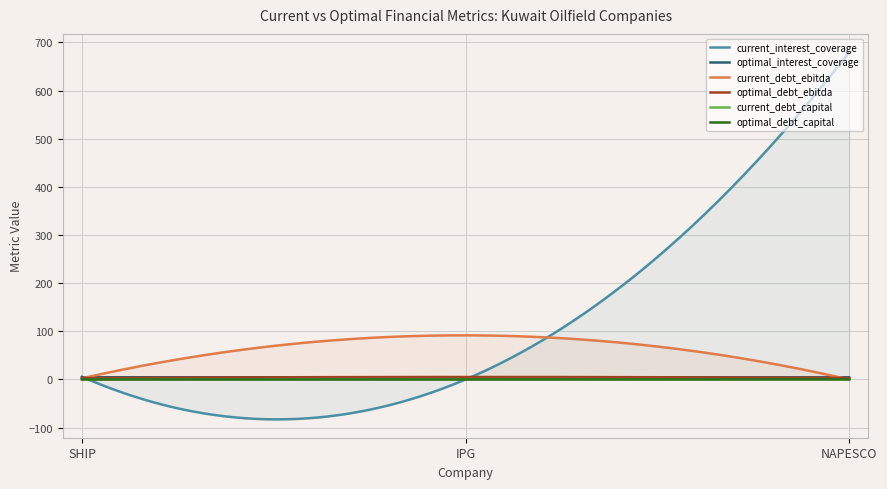

Rank the series at SHIP from highest to lowest value.

current_interest_coverage, optimal_interest_coverage, optimal_debt_ebitda, current_debt_ebitda, optimal_debt_capital, current_debt_capital